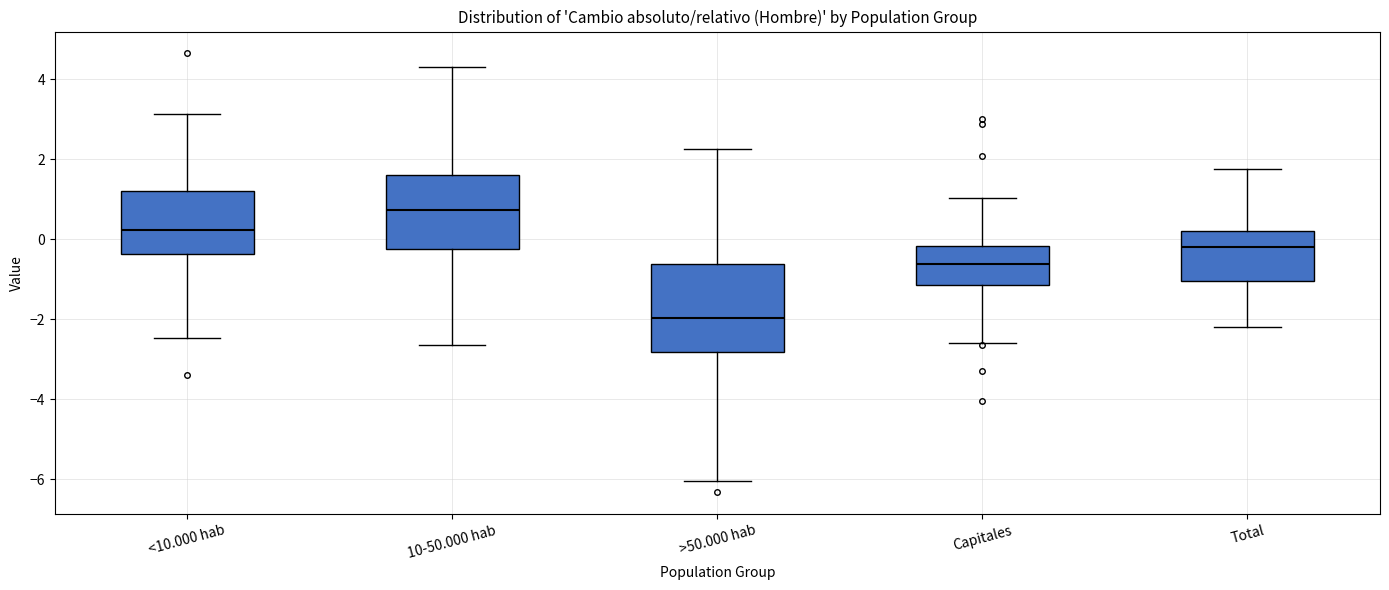

Which box is the tallest, from its lower edge to its upper edge?

>50.000 hab